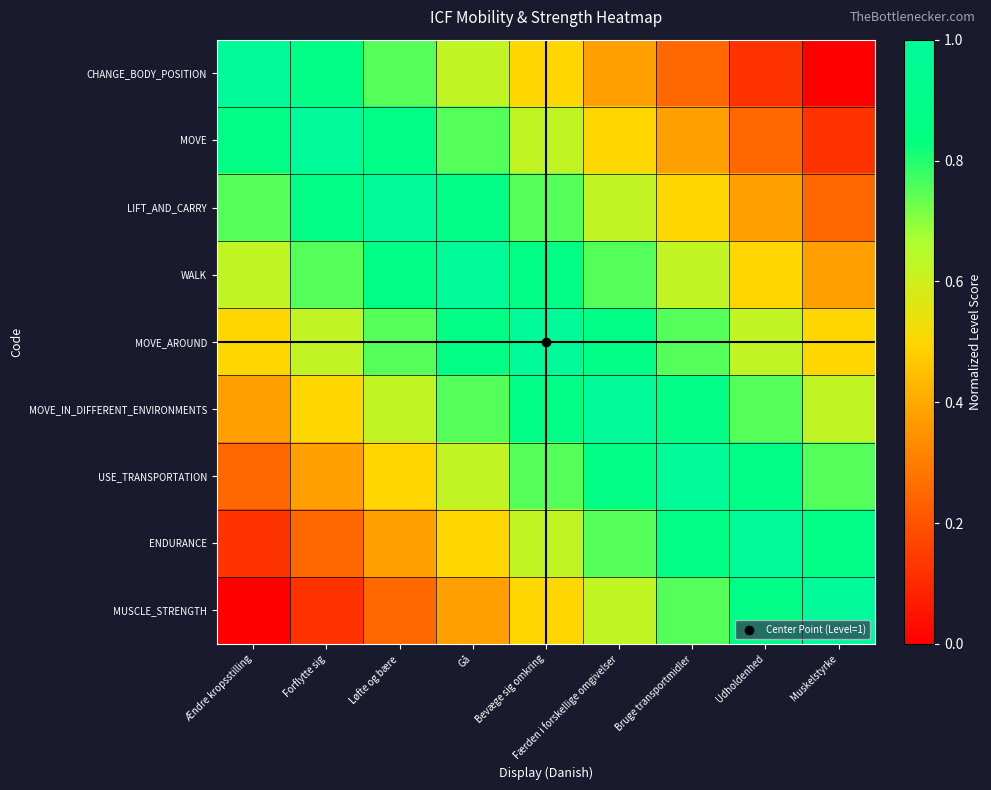

Which series has the largest range (max minus min)?

CHANGE_BODY_POSITION